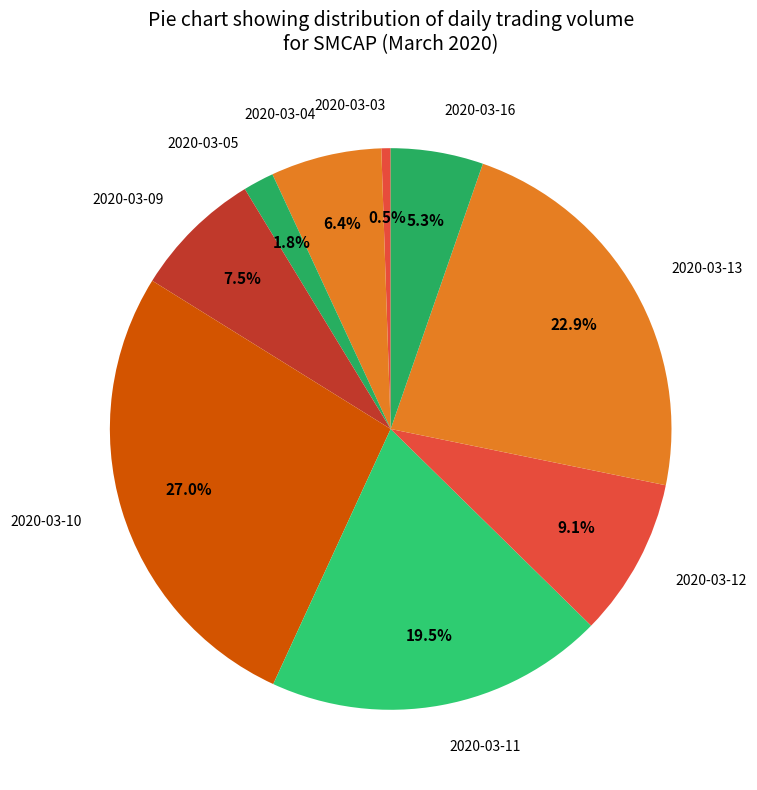

Between 2020-03-16 and 2020-03-05, which is larger?

2020-03-16